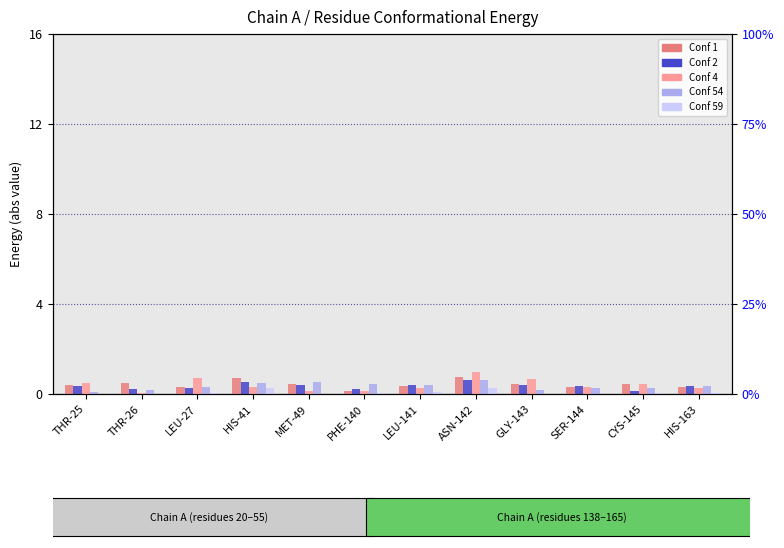

Reading left to right, transcribe all the data shown in this chart.

Conf 1: 0.4	0.5	0.3	0.7	0.5	0.1	0.3	0.8	0.4	0.3	0.4	0.3
Conf 2: 0.3	0.2	0.2	0.5	0.4	0.2	0.4	0.6	0.4	0.4	0.1	0.4
Conf 4: 0.5	0.0	0.7	0.3	0.1	0.1	0.3	1.0	0.7	0.3	0.4	0.3
Conf 54: 0.1	0.2	0.3	0.5	0.5	0.4	0.4	0.6	0.2	0.2	0.3	0.3
Conf 59: 0.0	0.0	0.0	0.3	0.0	0.1	0.1	0.3	0.0	0.0	0.0	0.1